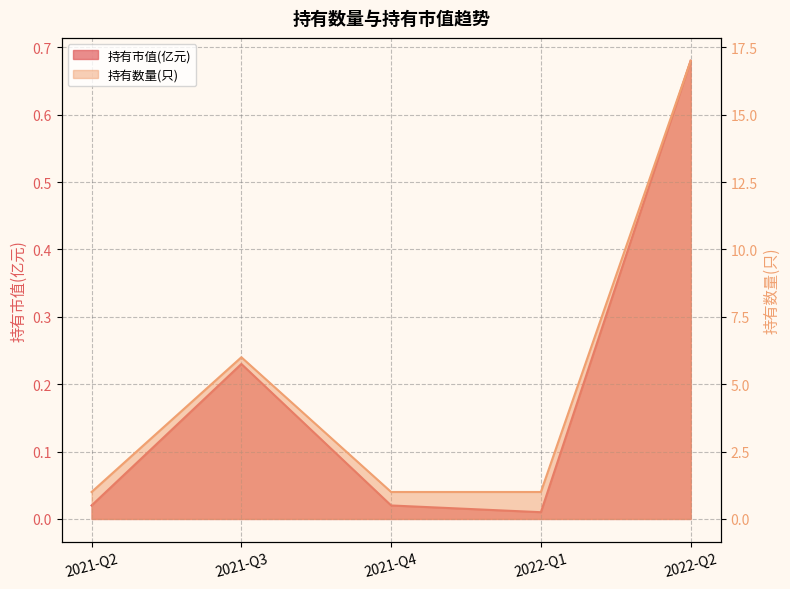

What is the spread (max minus min) of values at 2022-Q2?

16.3